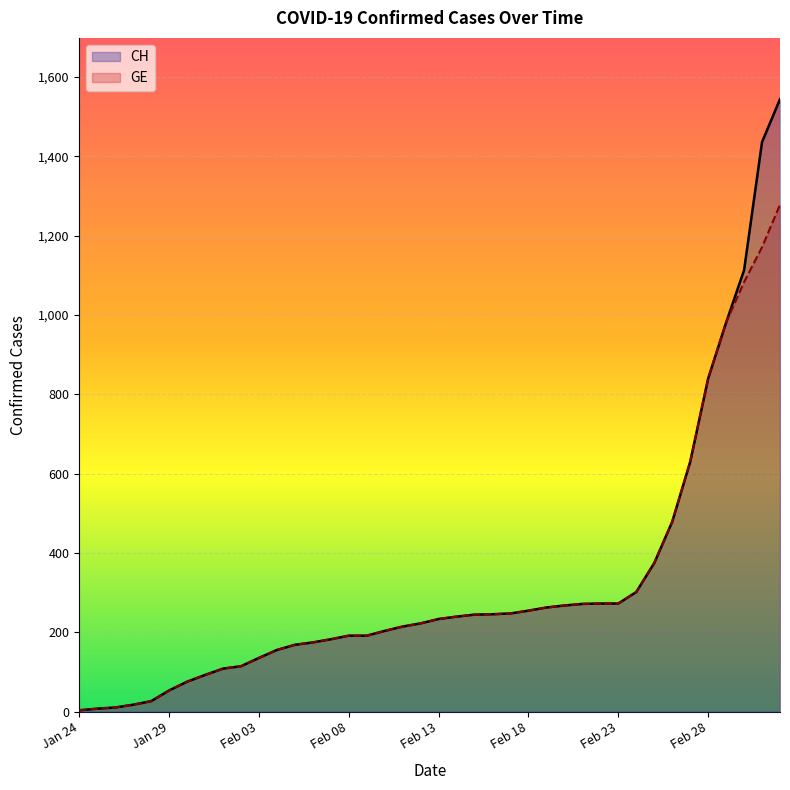

What is the greatest value displayed?

1544